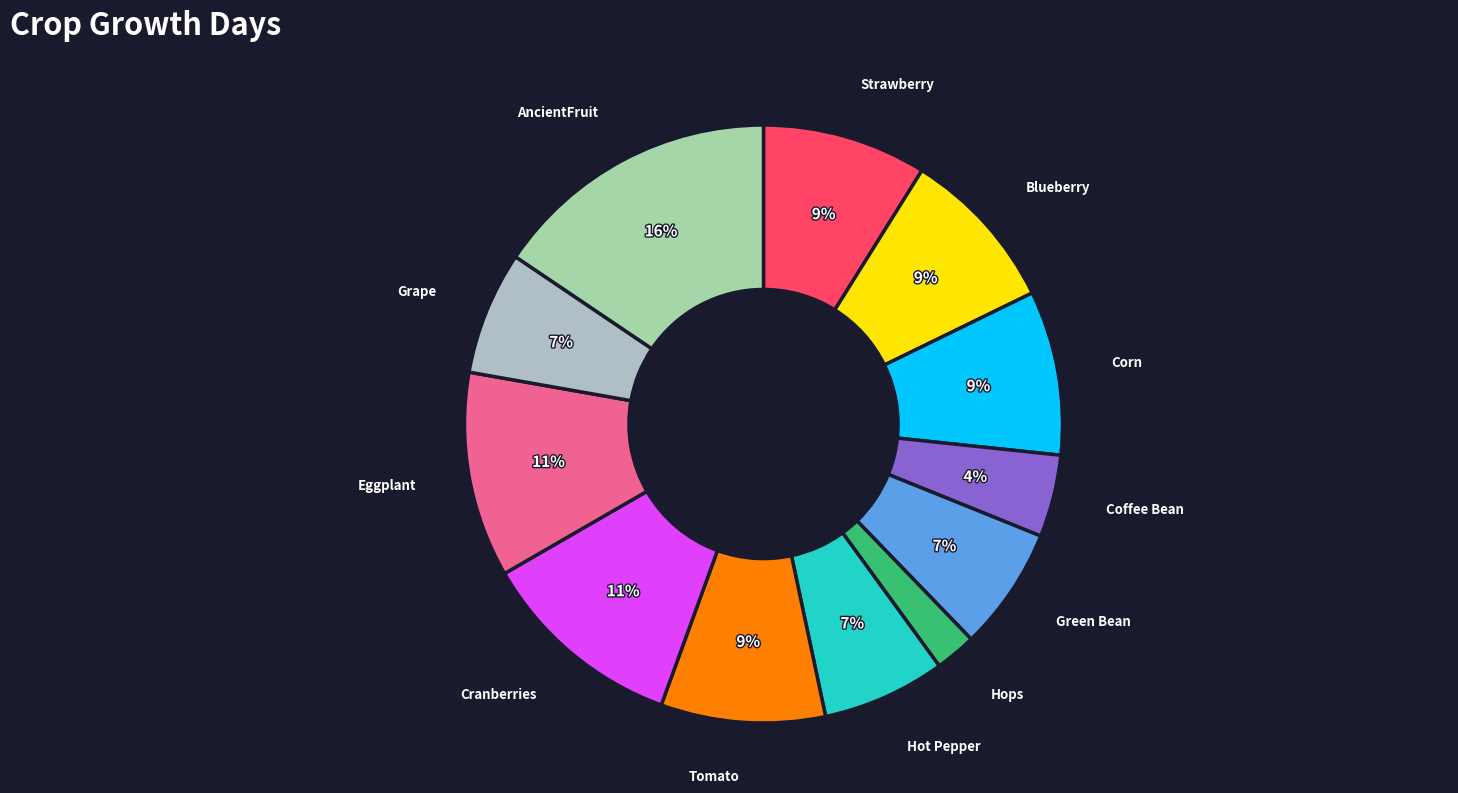

How many segments does this pie chart have?

12